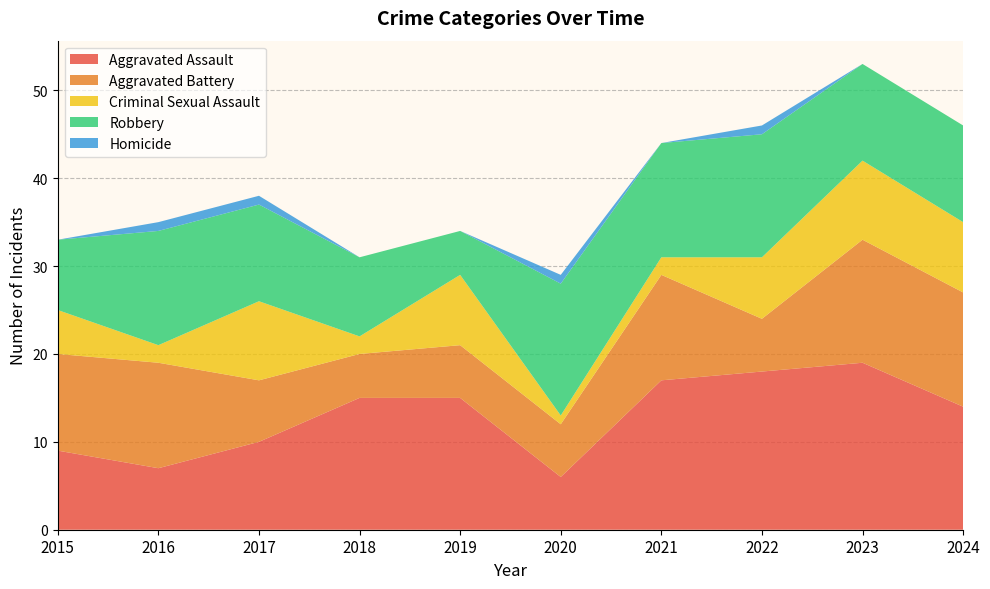

Reading right to left, list all the values displayed in this chart.

Aggravated Assault: 2024=14	2023=19	2022=18	2021=17	2020=6	2019=15	2018=15	2017=10	2016=7	2015=9
Aggravated Battery: 2024=13	2023=14	2022=6	2021=12	2020=6	2019=6	2018=5	2017=7	2016=12	2015=11
Criminal Sexual Assault: 2024=8	2023=9	2022=7	2021=2	2020=1	2019=8	2018=2	2017=9	2016=2	2015=5
Robbery: 2024=11	2023=11	2022=14	2021=13	2020=15	2019=5	2018=9	2017=11	2016=13	2015=8
Homicide: 2024=0	2023=0	2022=1	2021=0	2020=1	2019=0	2018=0	2017=1	2016=1	2015=0